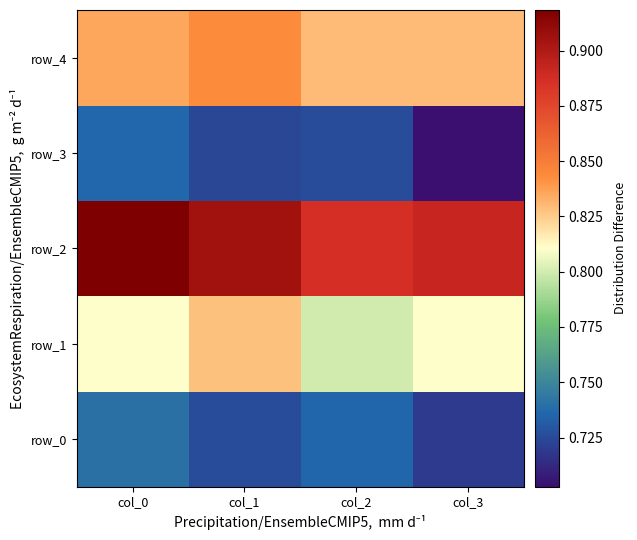

Is the value of row_0 at col_3 greater than the value of row_1 at col_0?

No